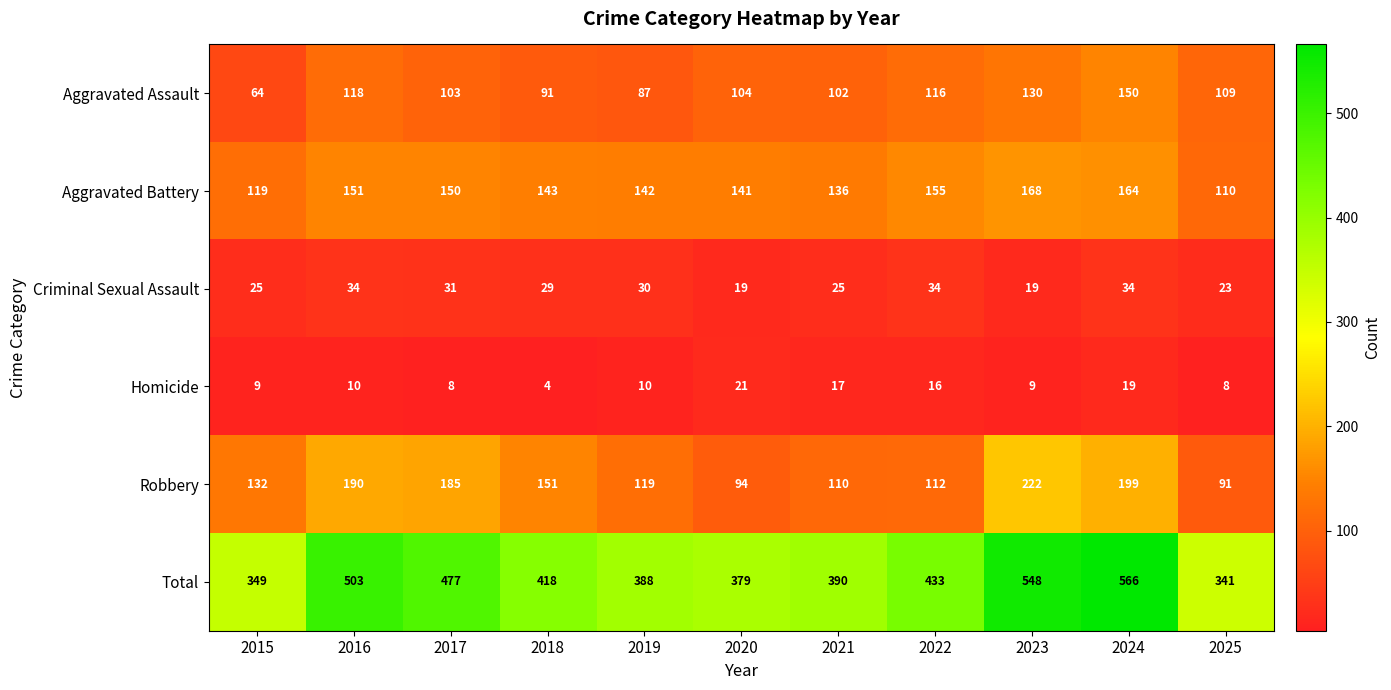

True or false: Homicide has a value of 10 at 2019.

True